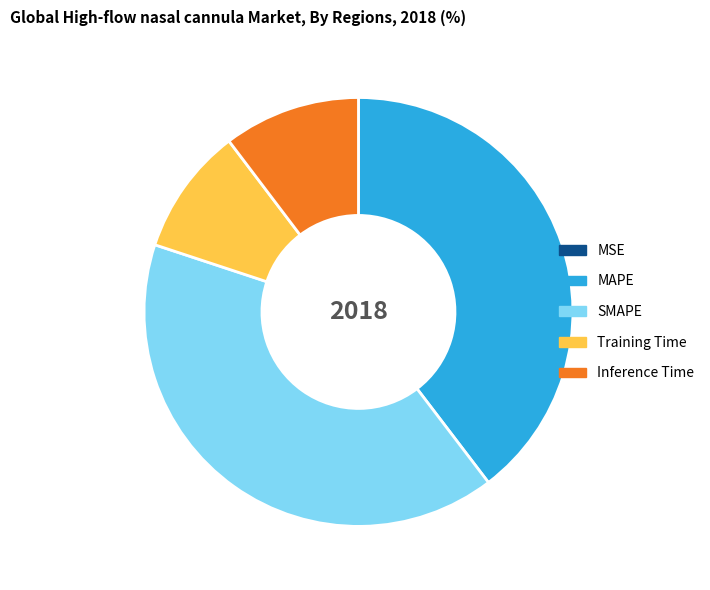

Is MAPE the majority of the pie?

No